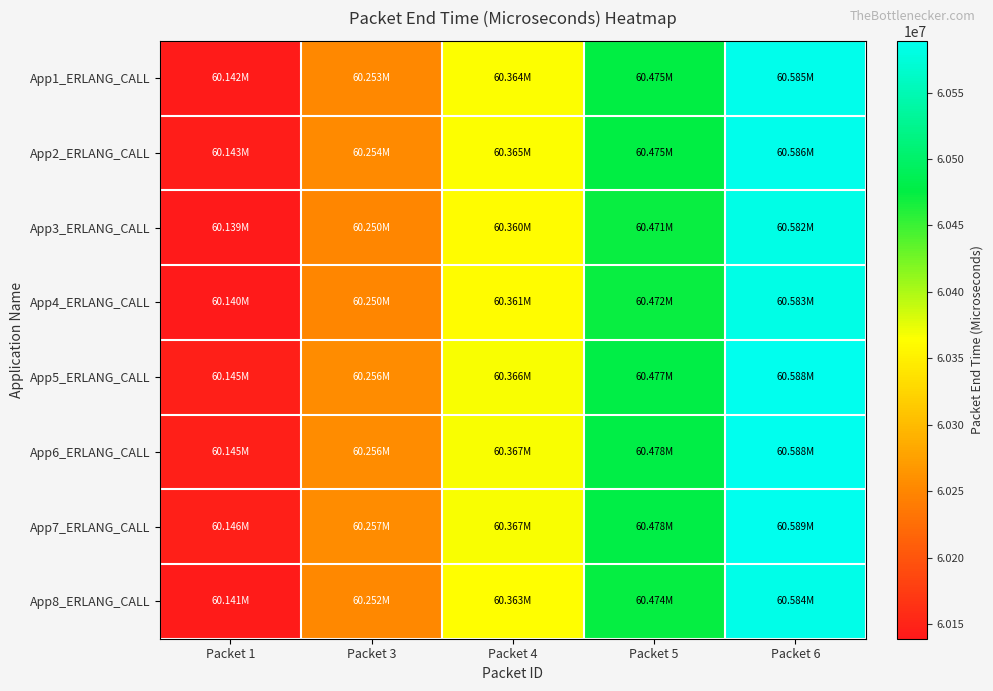

Count the number of data series in this chart.

8